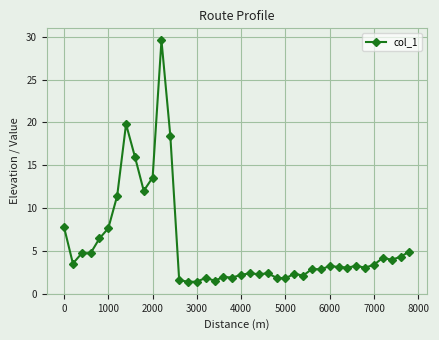

What is the difference between the second highest and minimum values?

18.4